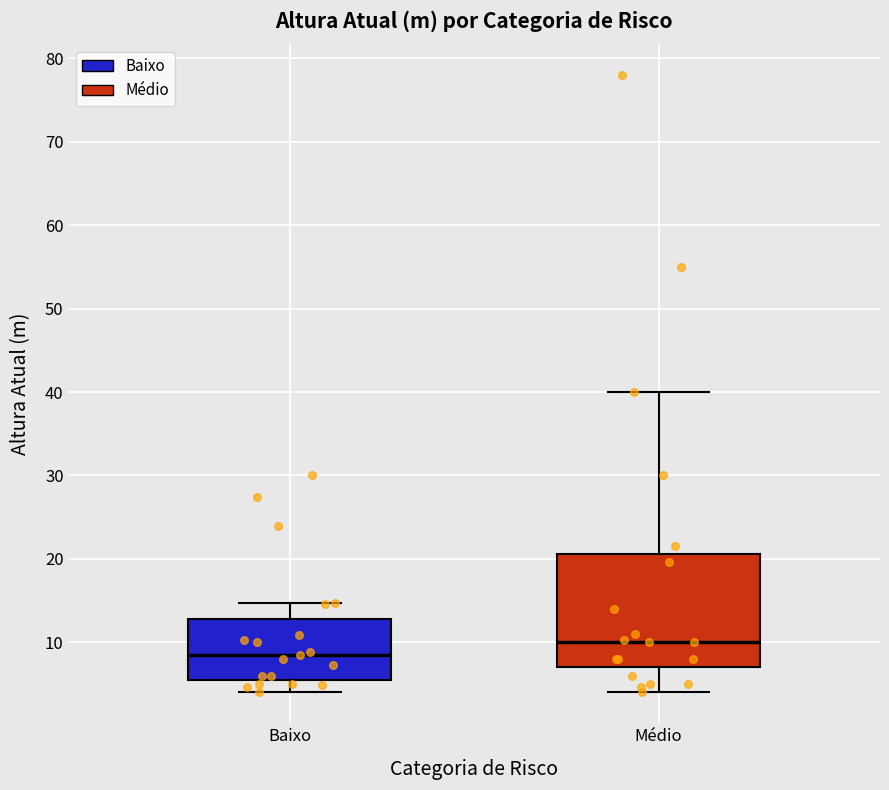

Reading left to right, transcribe this box plot: for each box, give where its median line is, the range the box spans, and where its two whiskers end, as read against the y-axis. The values are not printed on the chart, so give them approximately, as read against the axis.

Baixo: median 9, box 6 to 13, whiskers 4 to 15
Médio: median 10, box 7 to 21, whiskers 4 to 40